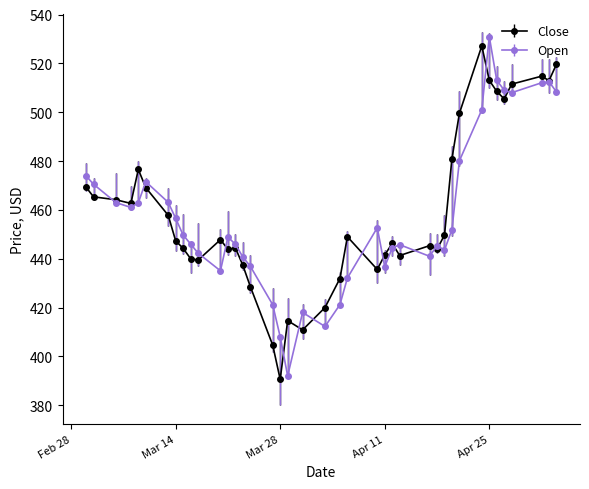

What is the maximum value shown in the chart?

531.0